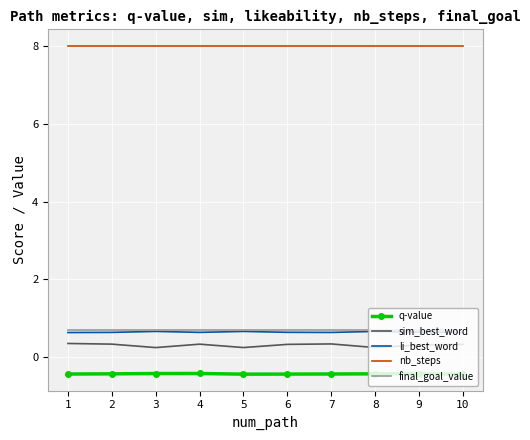

What is the total value across all series at 7?

9.3